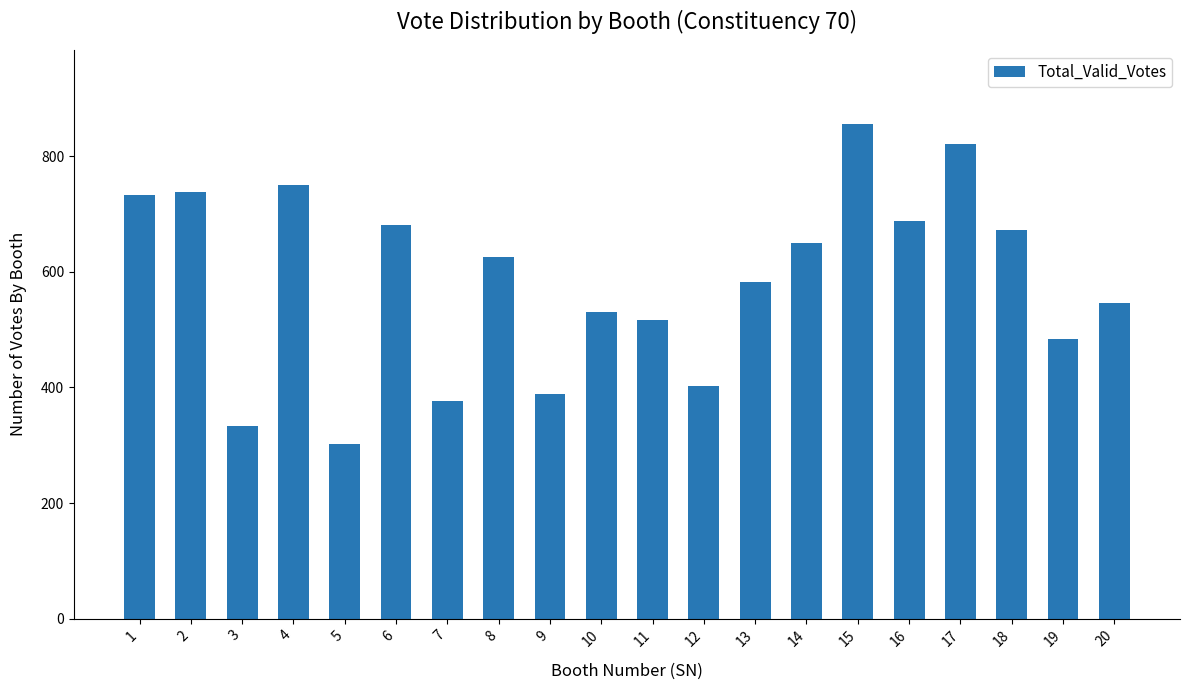

At which label does the data first exceed 626?

1